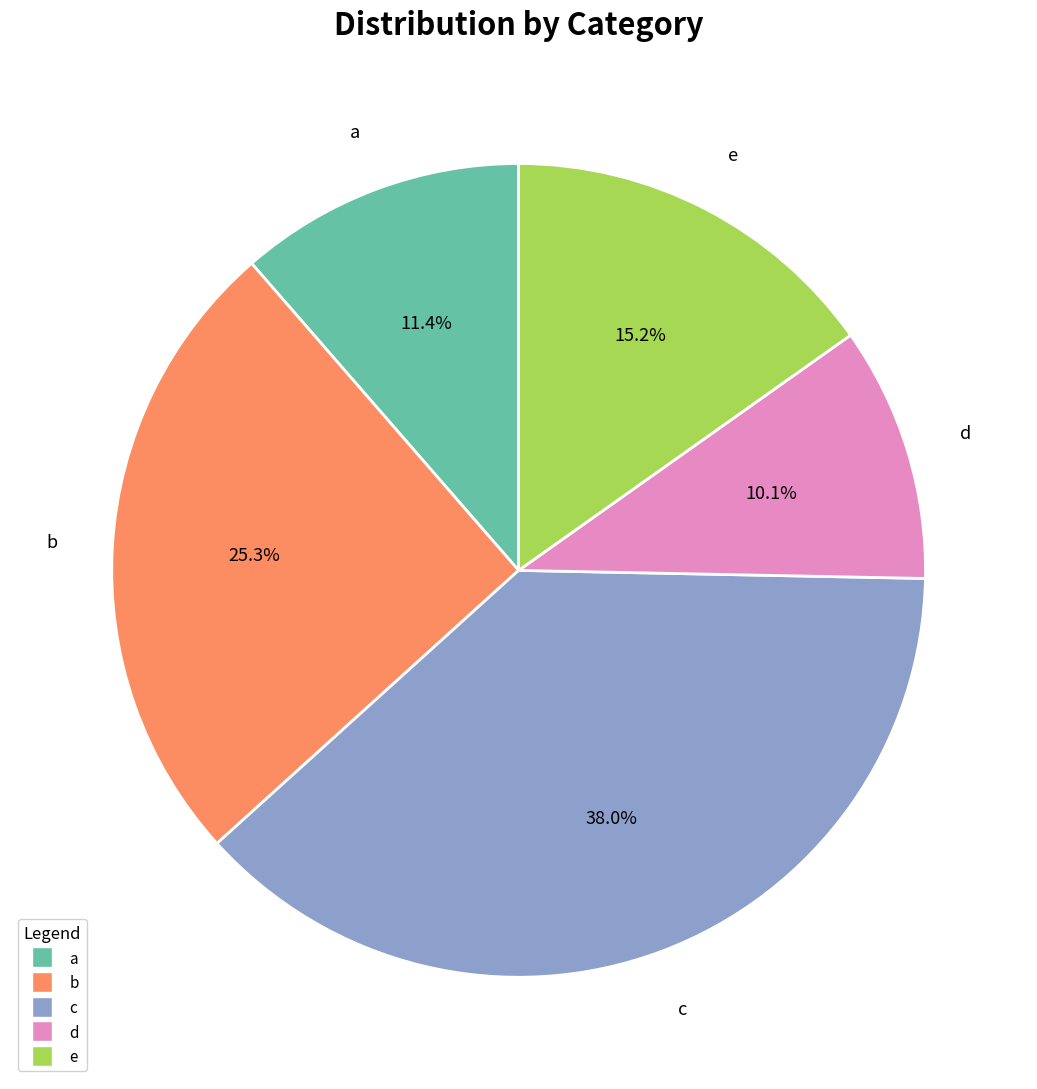

Is there any slice that represents more than half of the pie?

No